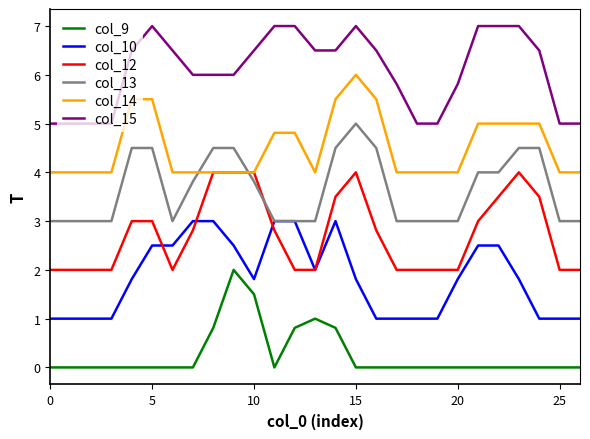

Does the chart have visible grid lines?

No